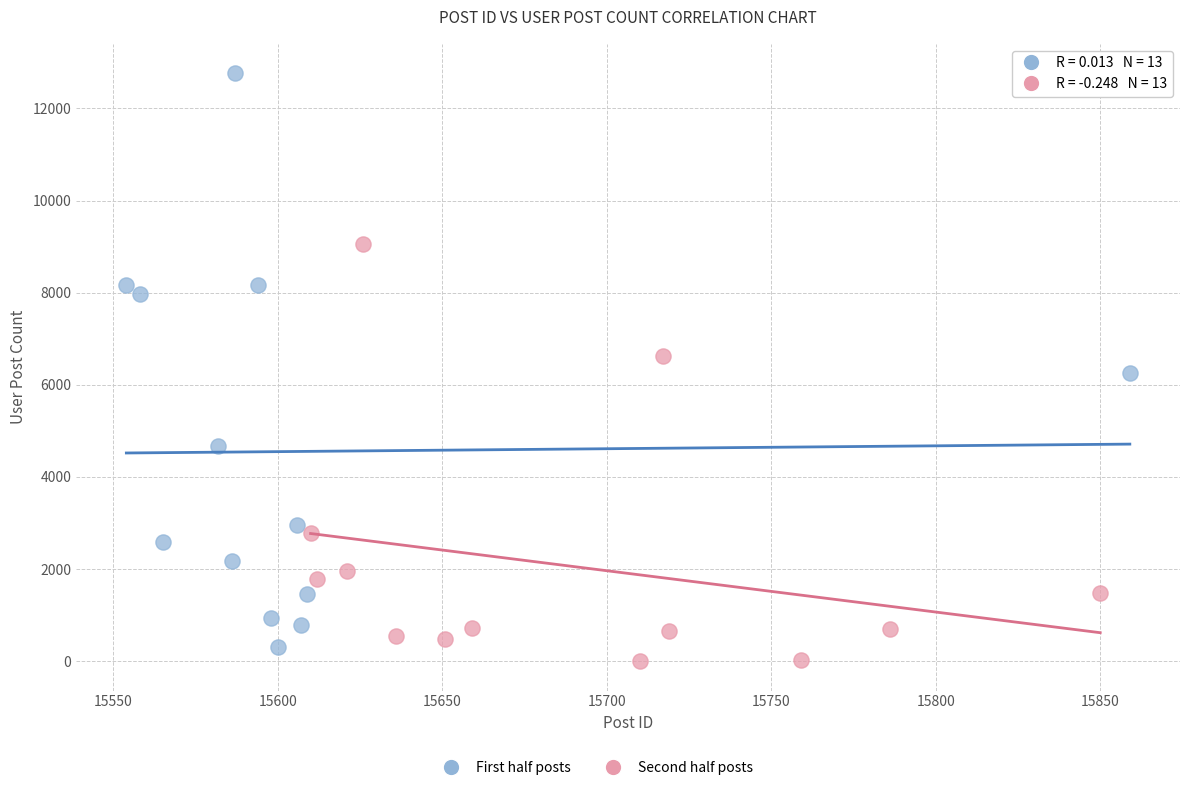

Which series reaches the maximum Y coordinate?

First half posts